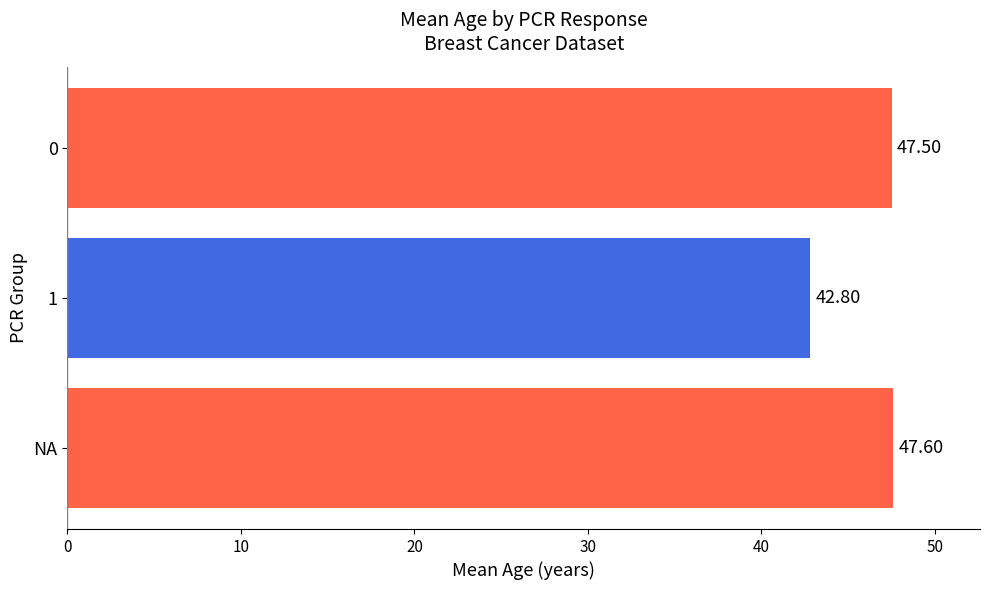

Which category has the highest value across all series?

NA